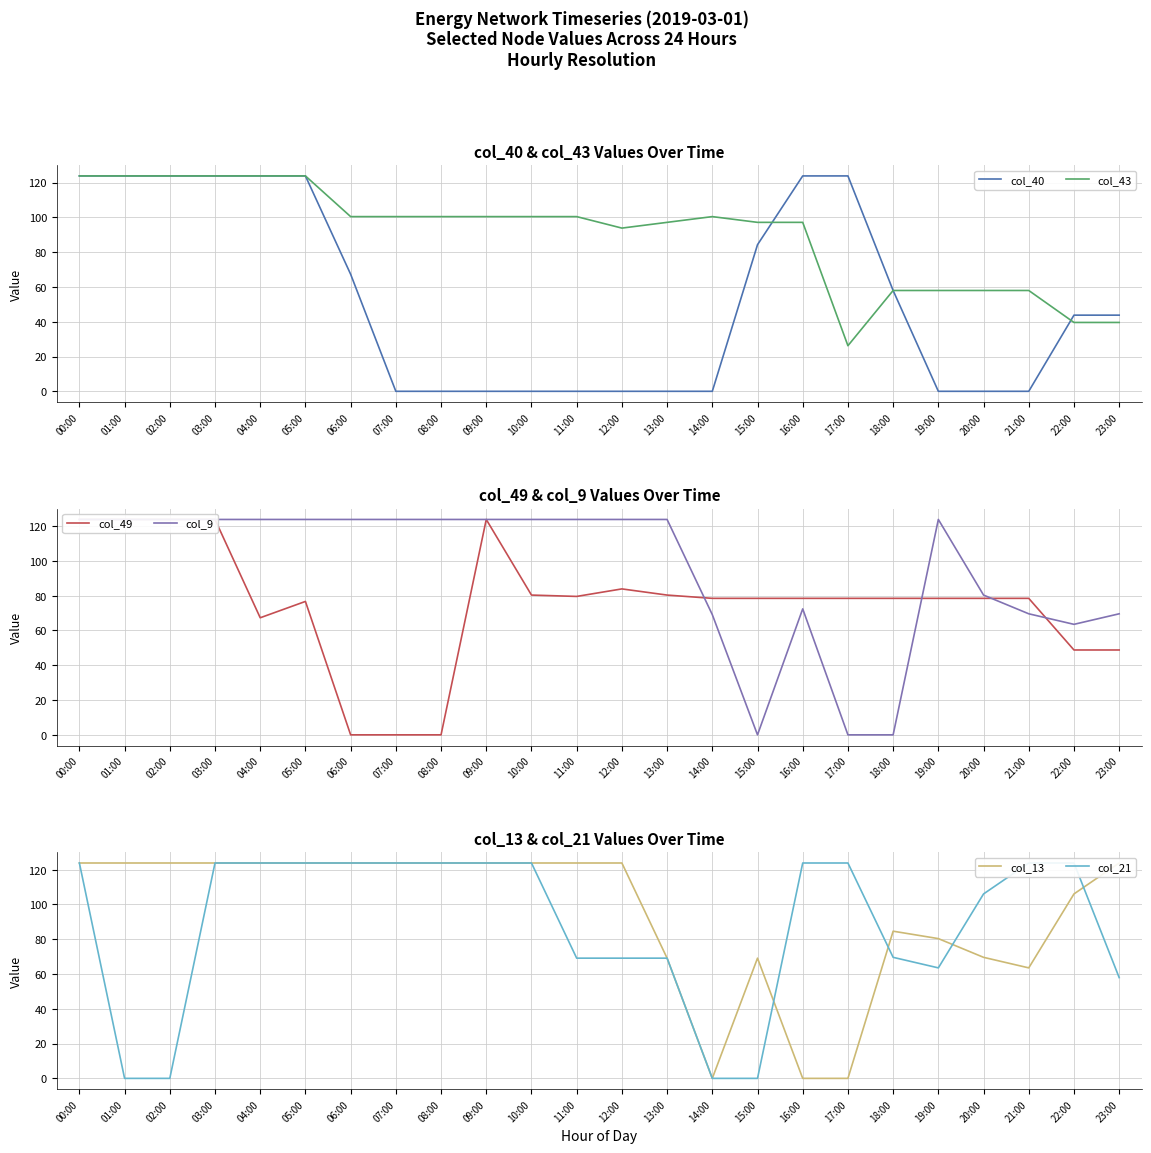

What are all the series names shown in the legend?

col_40, col_43, col_49, col_9, col_13, col_21